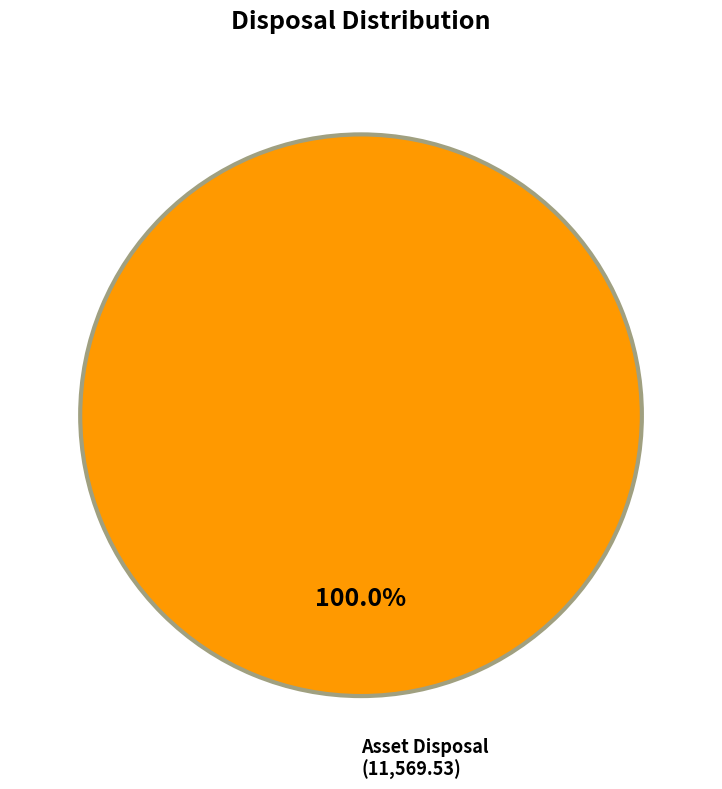

Is there a majority slice in this chart?

Yes